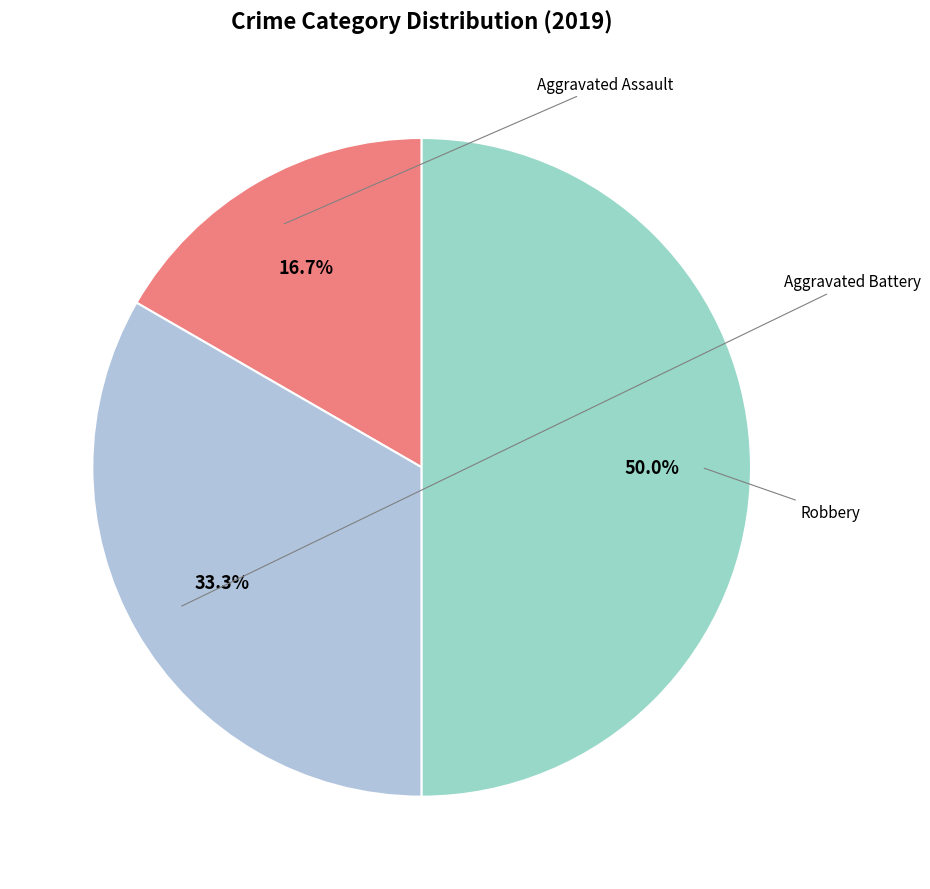

Rank the categories by value from highest to lowest.

Robbery, Aggravated Battery, Aggravated Assault